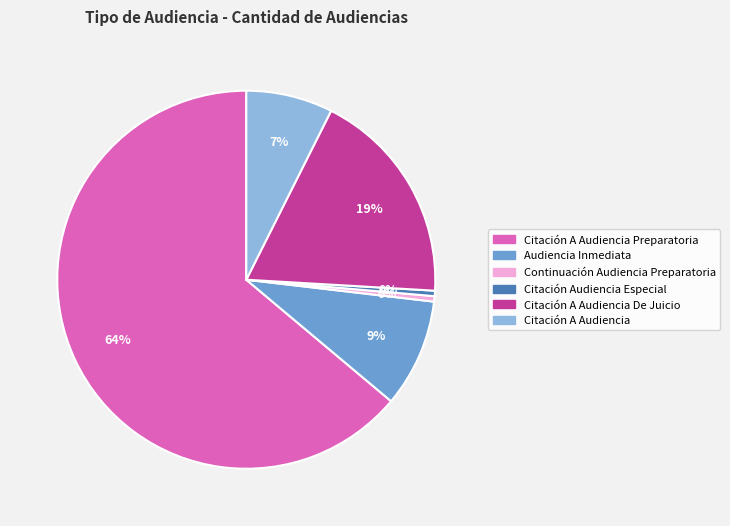

To the nearest percent, what is the average slice percentage?

17%